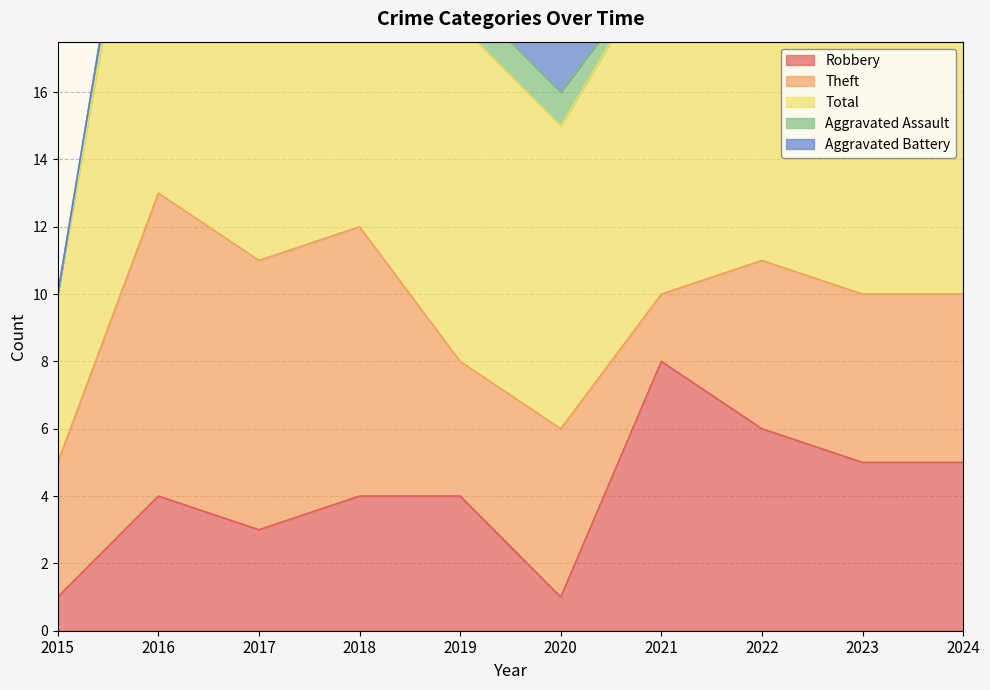

Does the chart display data point markers on the line(s)?

No